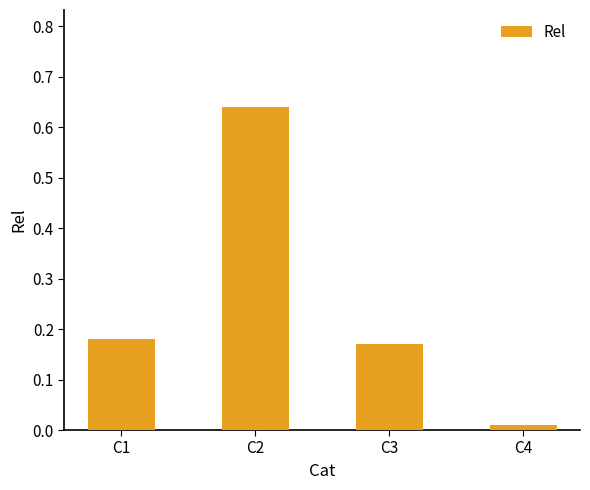

Which has a higher value, C1 or C2?

C2